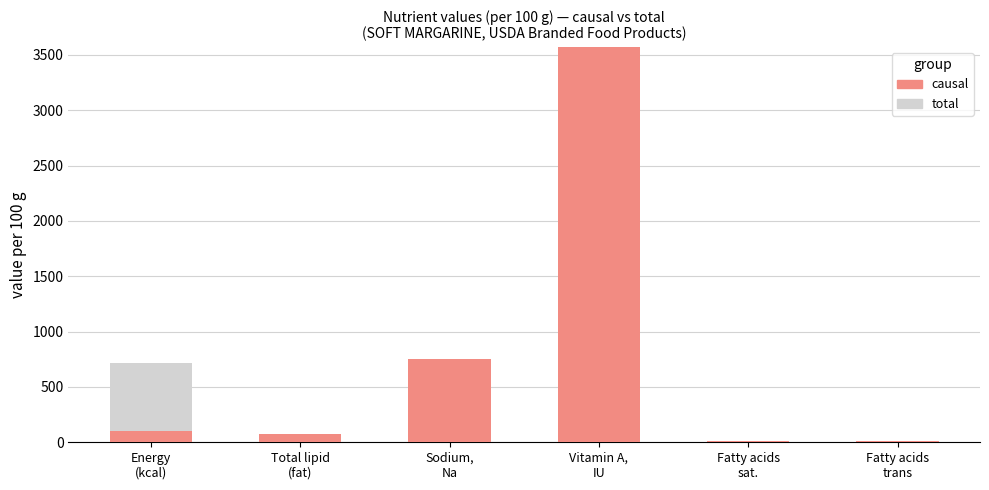

What are all the series names shown in the legend?

causal, total